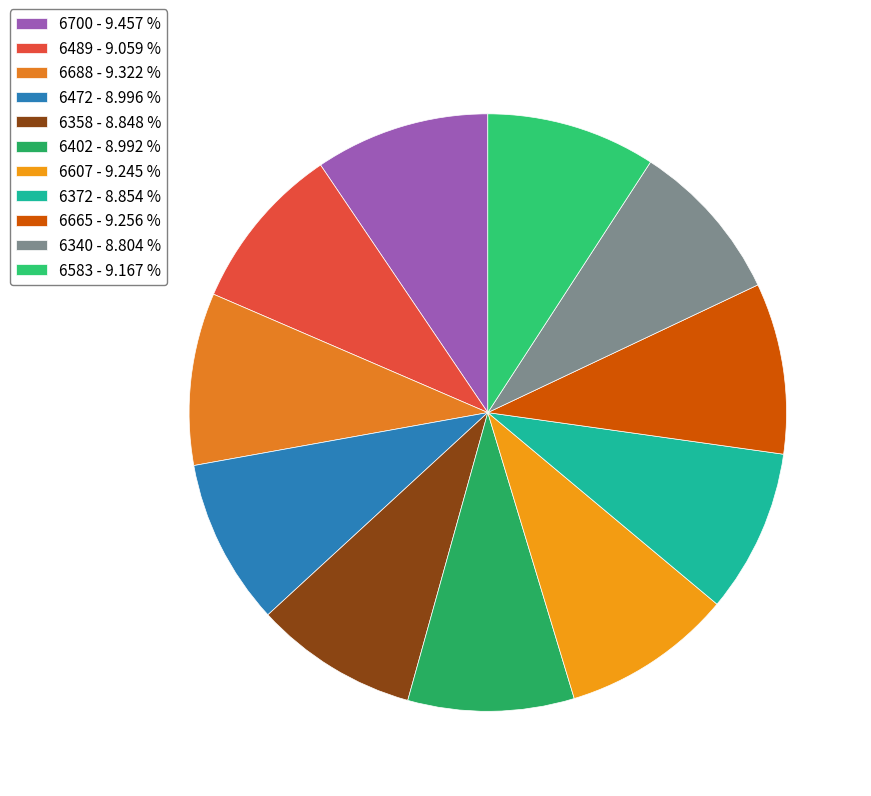

To the nearest percent, what is the difference between the largest and smallest slice percentages?

1%